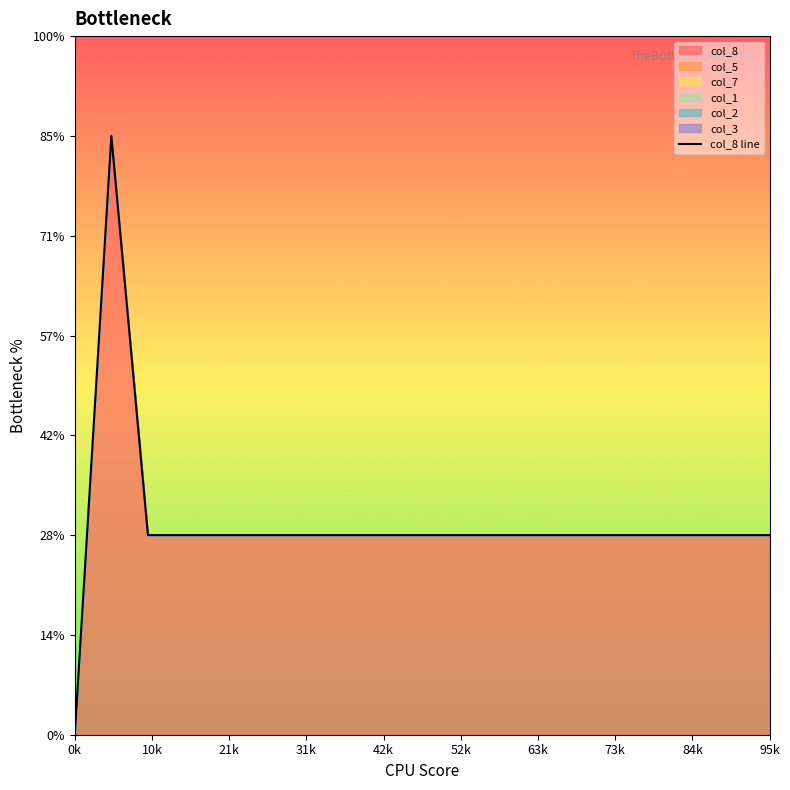

The chart shows a value of 0 at 95k. True or false?

False